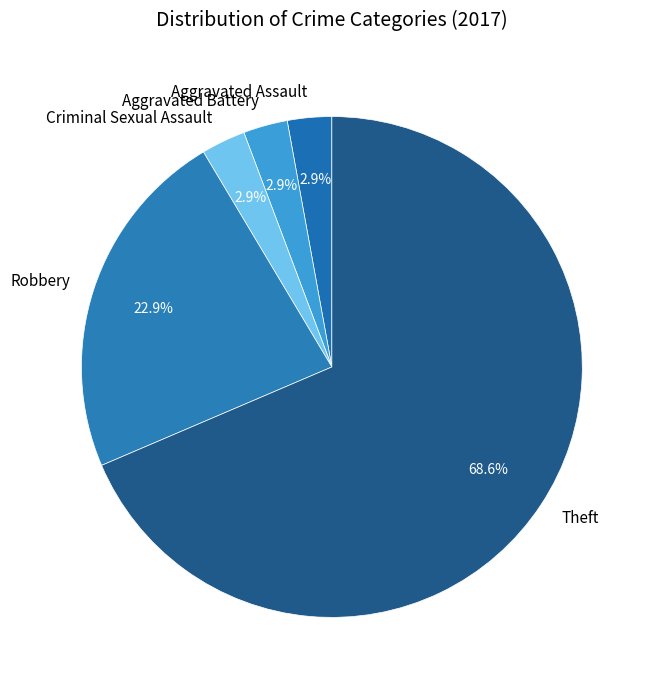

Count the number of slices in the pie.

5